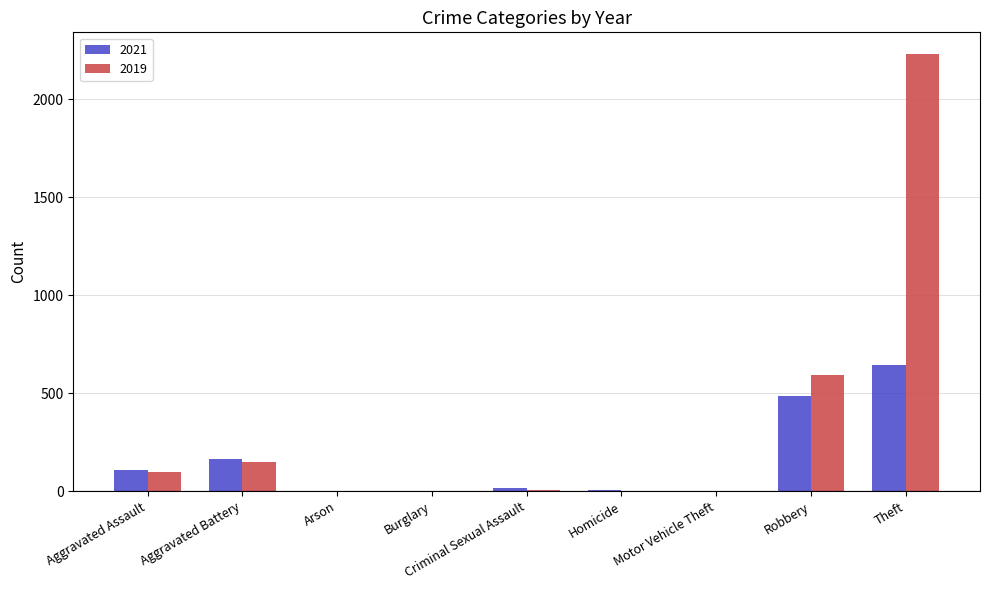

Which series has the largest total across all categories?

2019